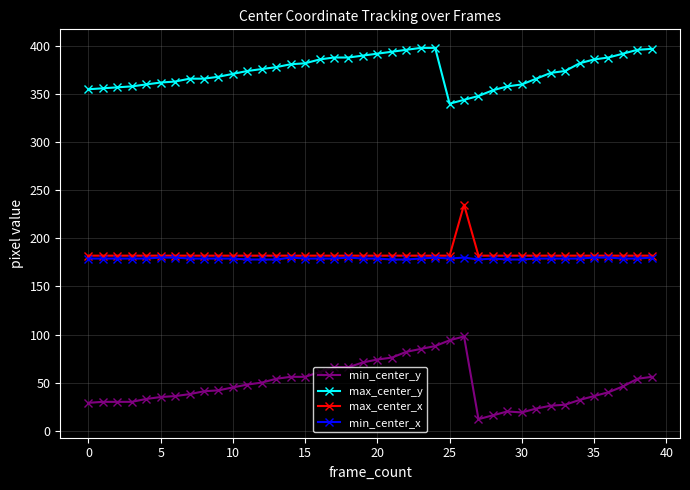

True or false: max_center_x and min_center_y cross at least once.

False